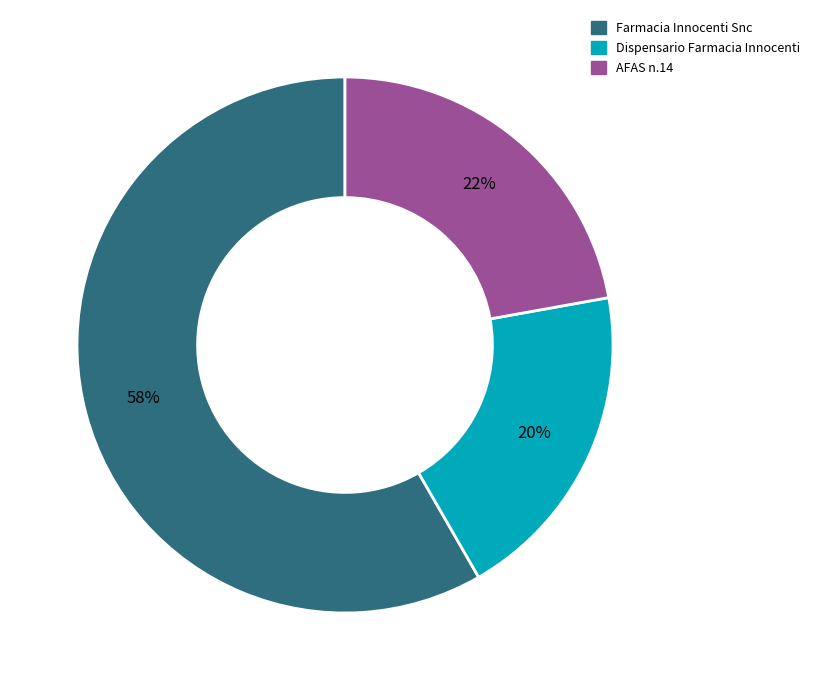

Is it true that Dispensario Farmacia Innocenti is 20% of the pie?

True